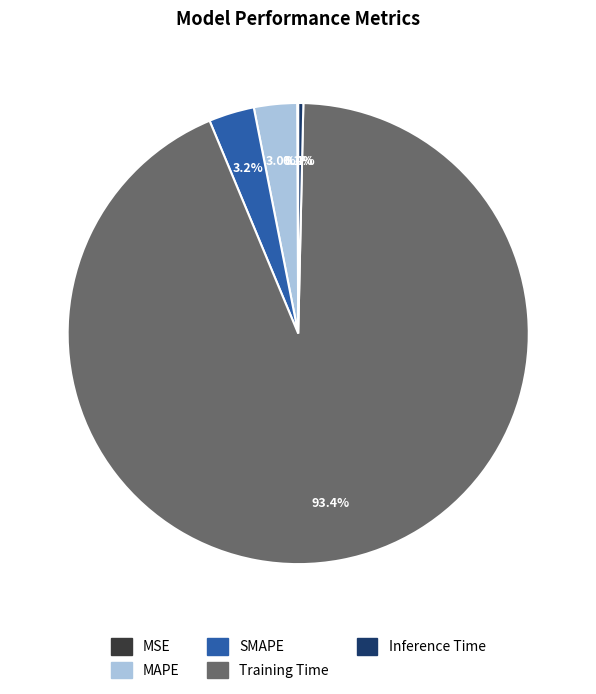

Is there a majority slice in this chart?

Yes